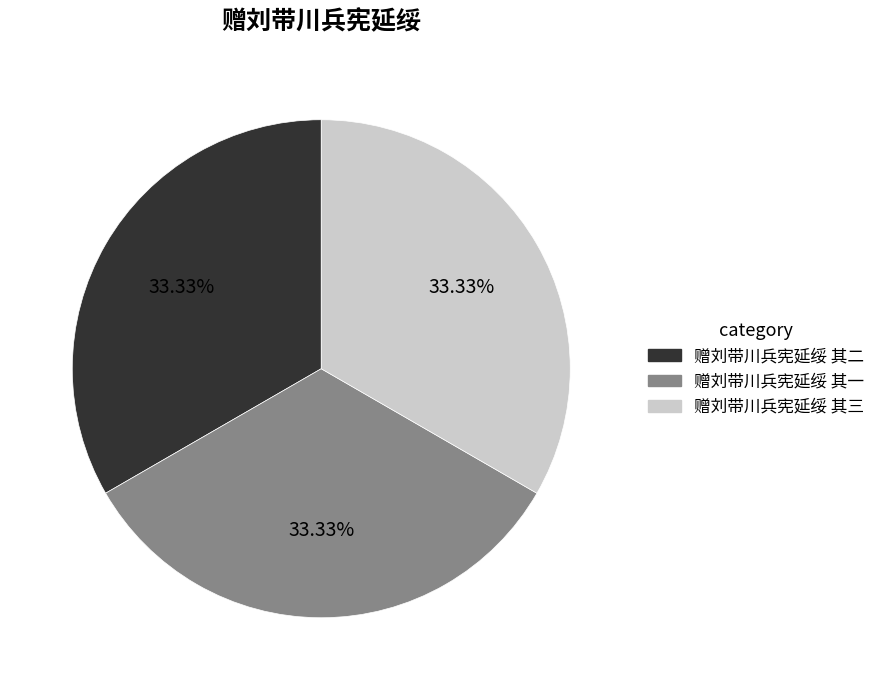

True or false: 赠刘带川兵宪延绥 其三 accounts for 18% of the total.

False